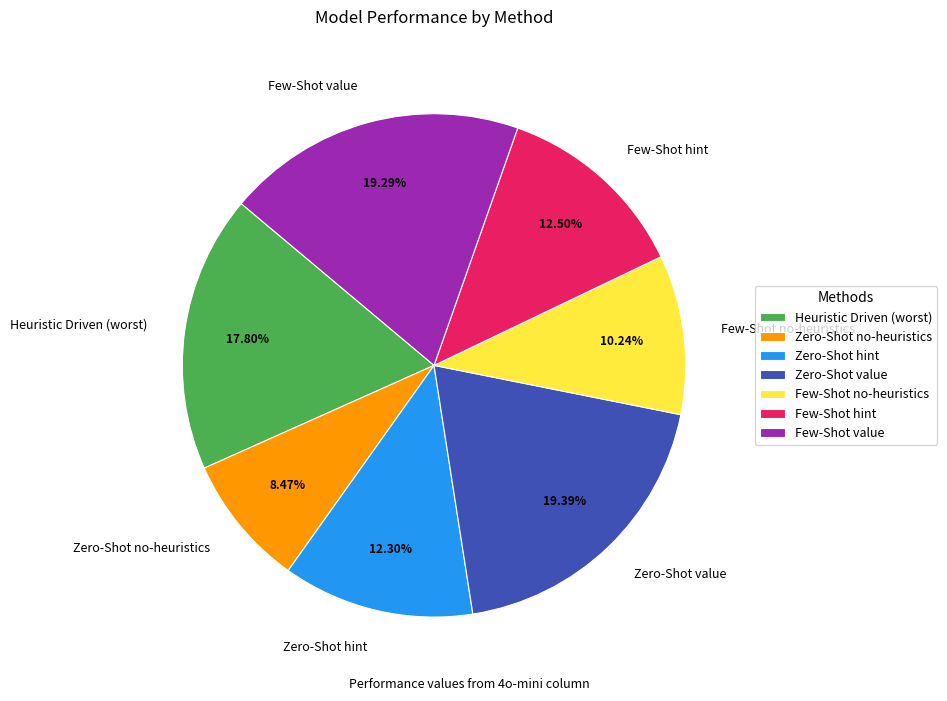

How many segments does this pie chart have?

7